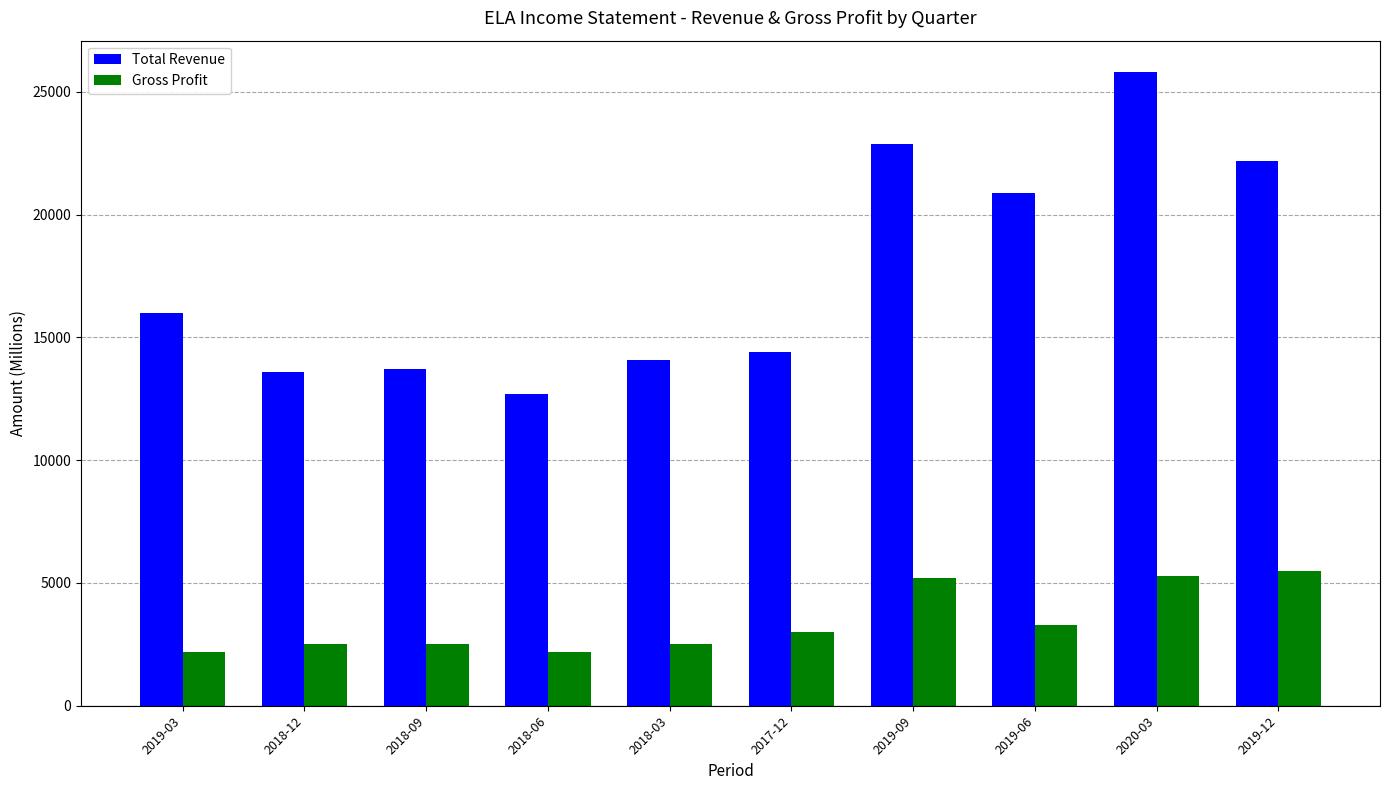

Is it true that Gross Profit equals 5200 at 2019-09?

True